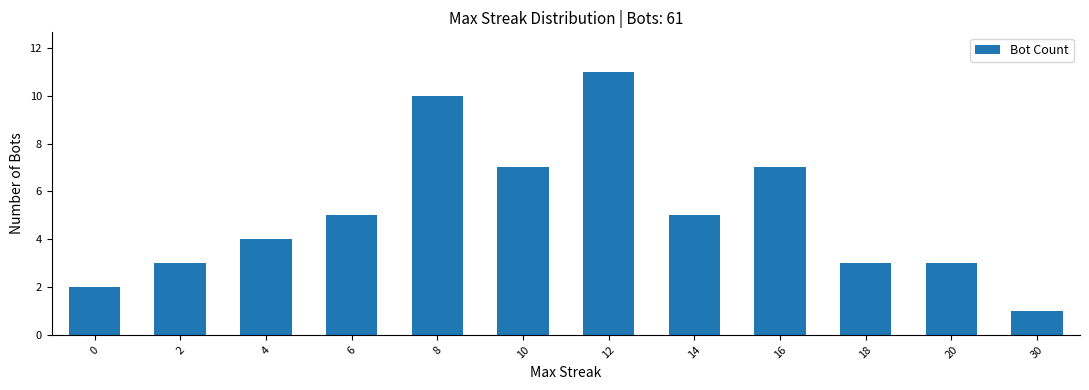

What is the ratio of the value at 20 to the value at 2?

1.0